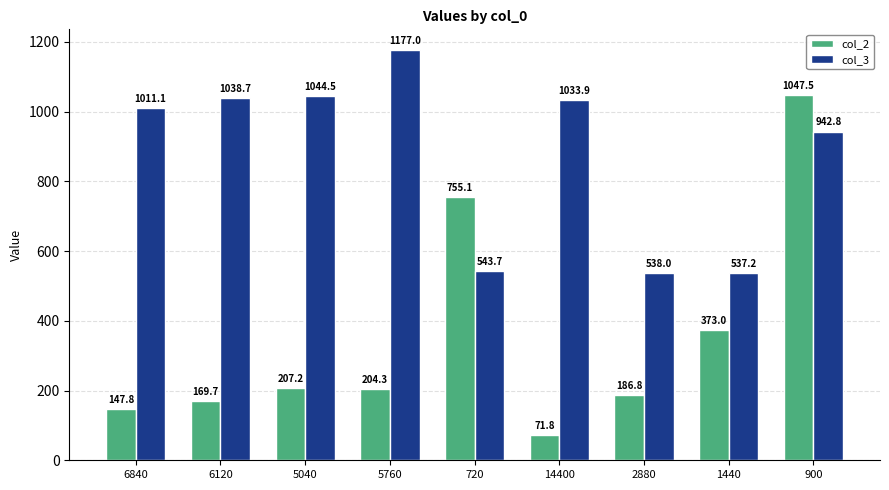

What are all the series names shown in the legend?

col_2, col_3